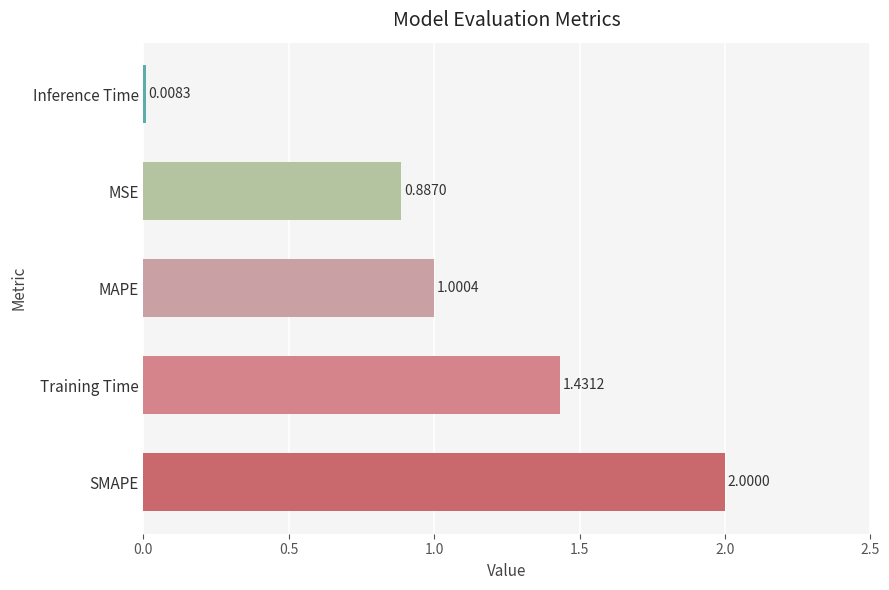

List the labels in order of value, largest first.

SMAPE, Training Time, MAPE, MSE, Inference Time